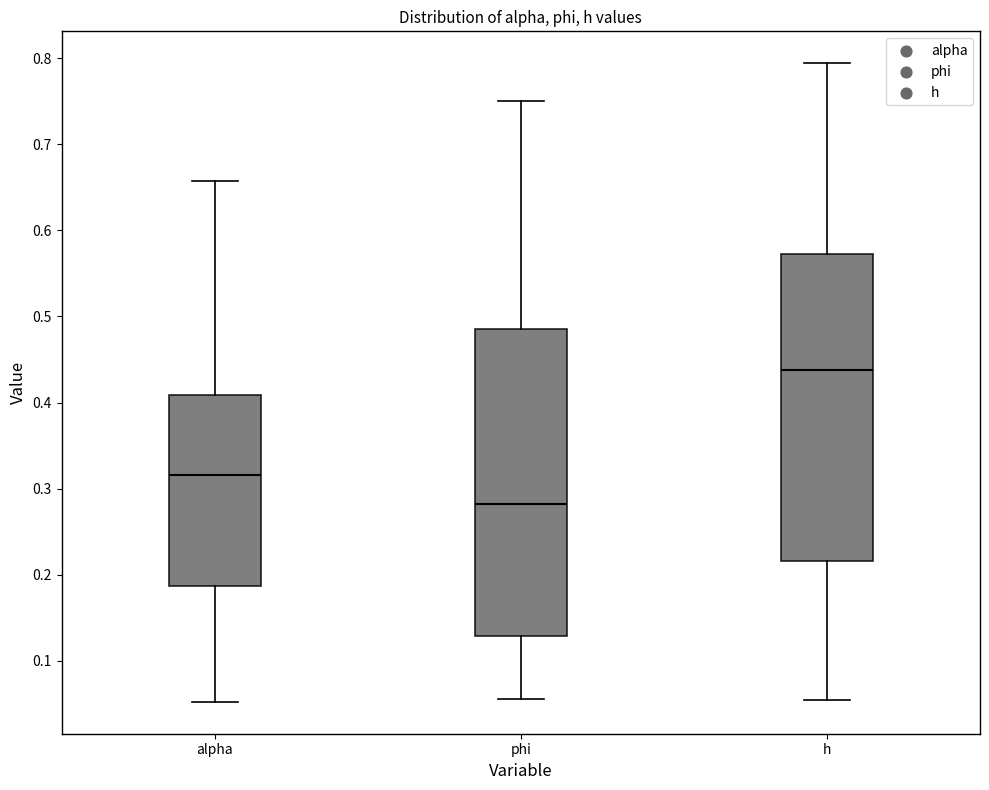

Where does the upper whisker of the box for h end on the y-axis? The values are not printed on the chart, so give them approximately, as read against the axis.

0.79